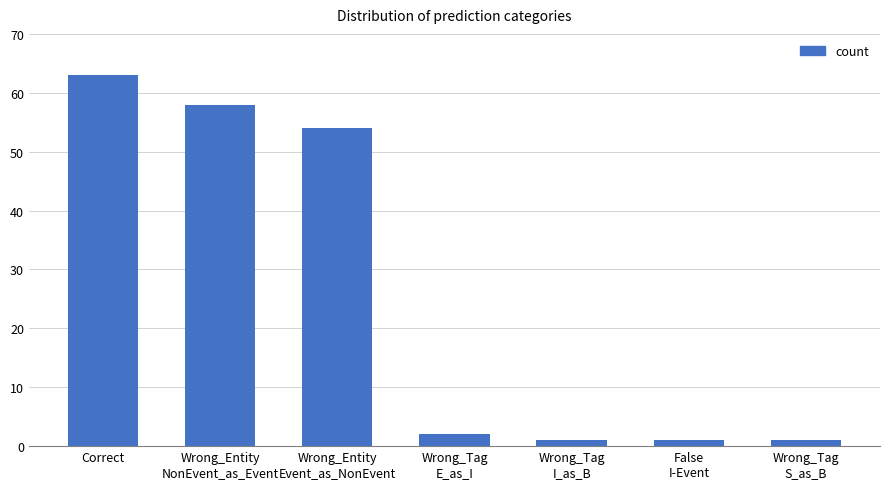

Are the bars grouped side by side (vs. stacked)?

No